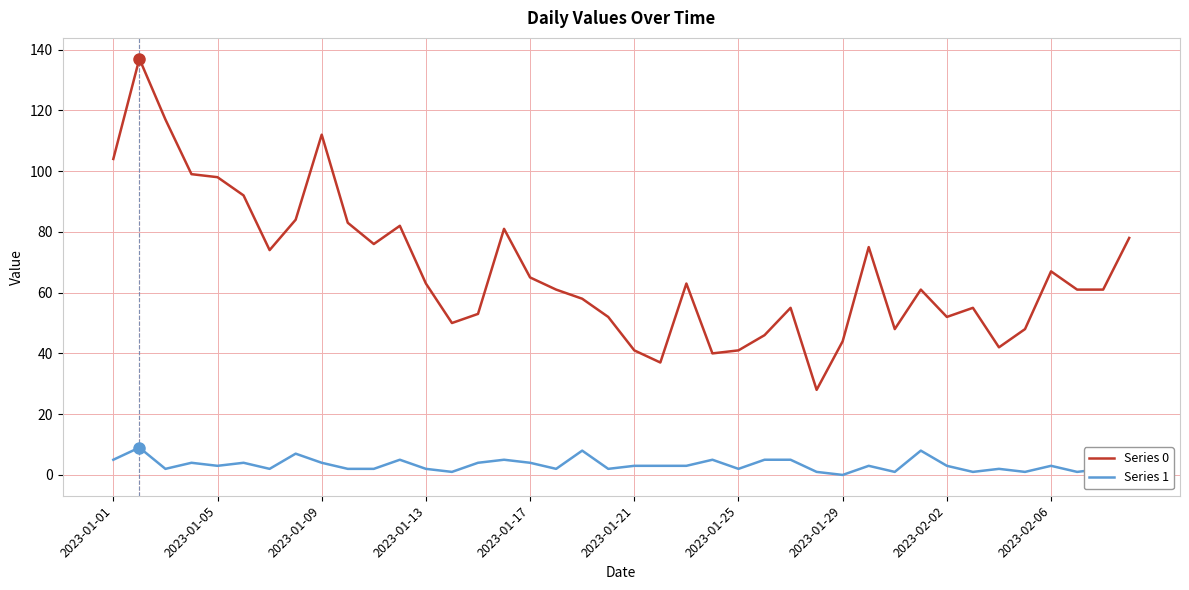

Which series has the largest range (max minus min)?

Series 0